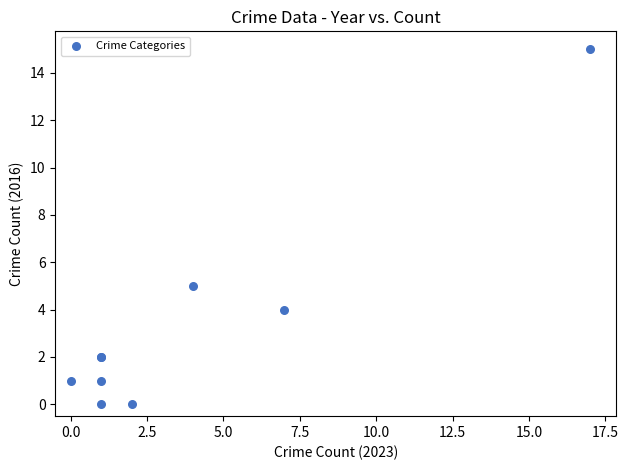

What Y value in the scatter plot is closest to 7?

5